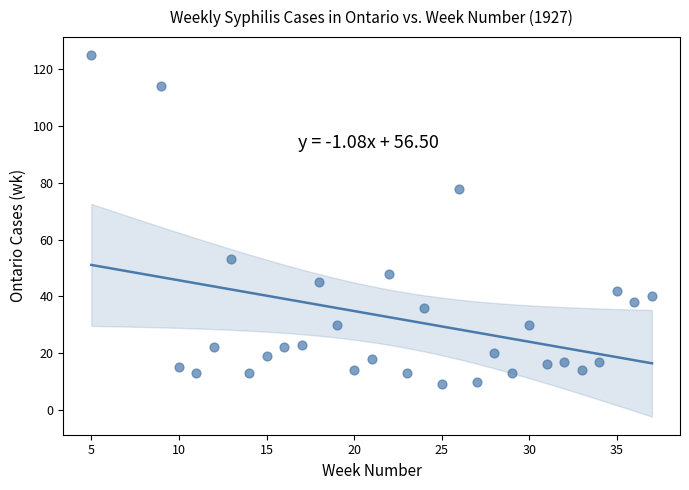

What is the range of Y values (max minus min)?

116